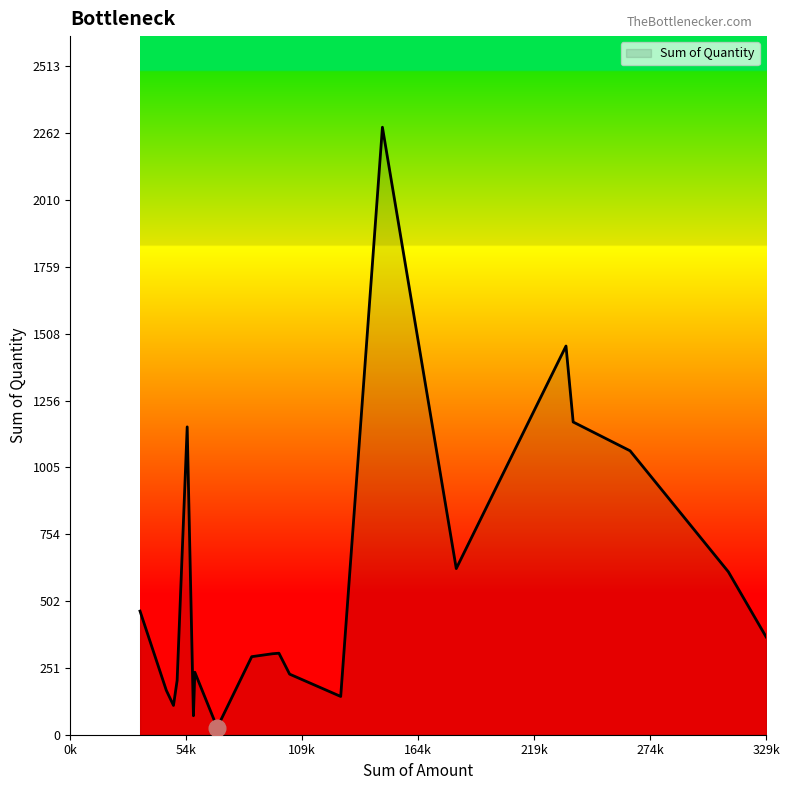

What is the difference between the maximum and minimum values?

2258.0